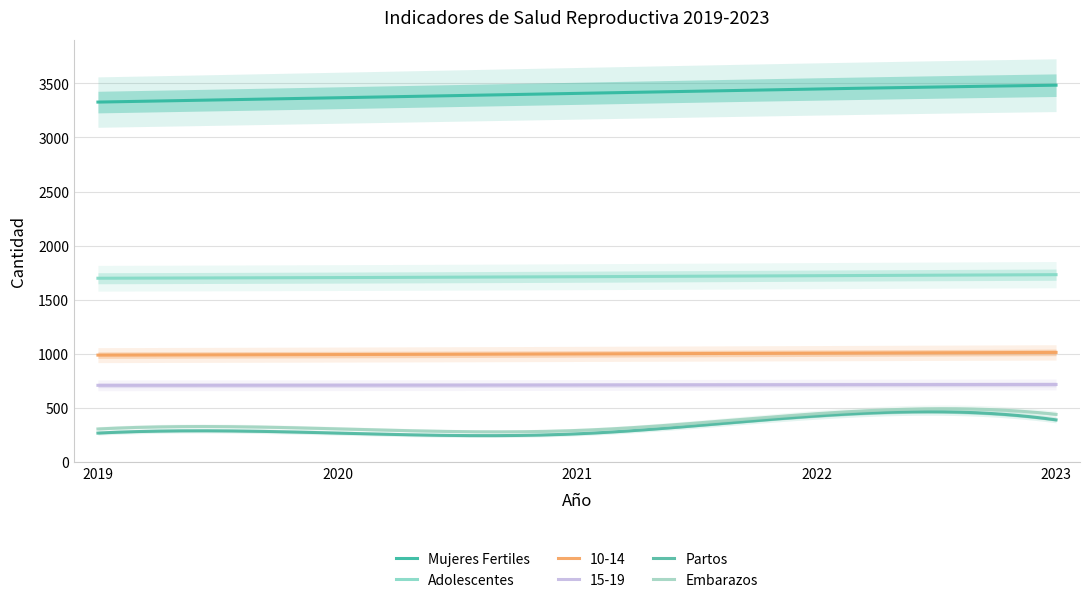

Rank the categories by Adolescentes value from highest to lowest.

2023, 2022, 2021, 2020, 2019